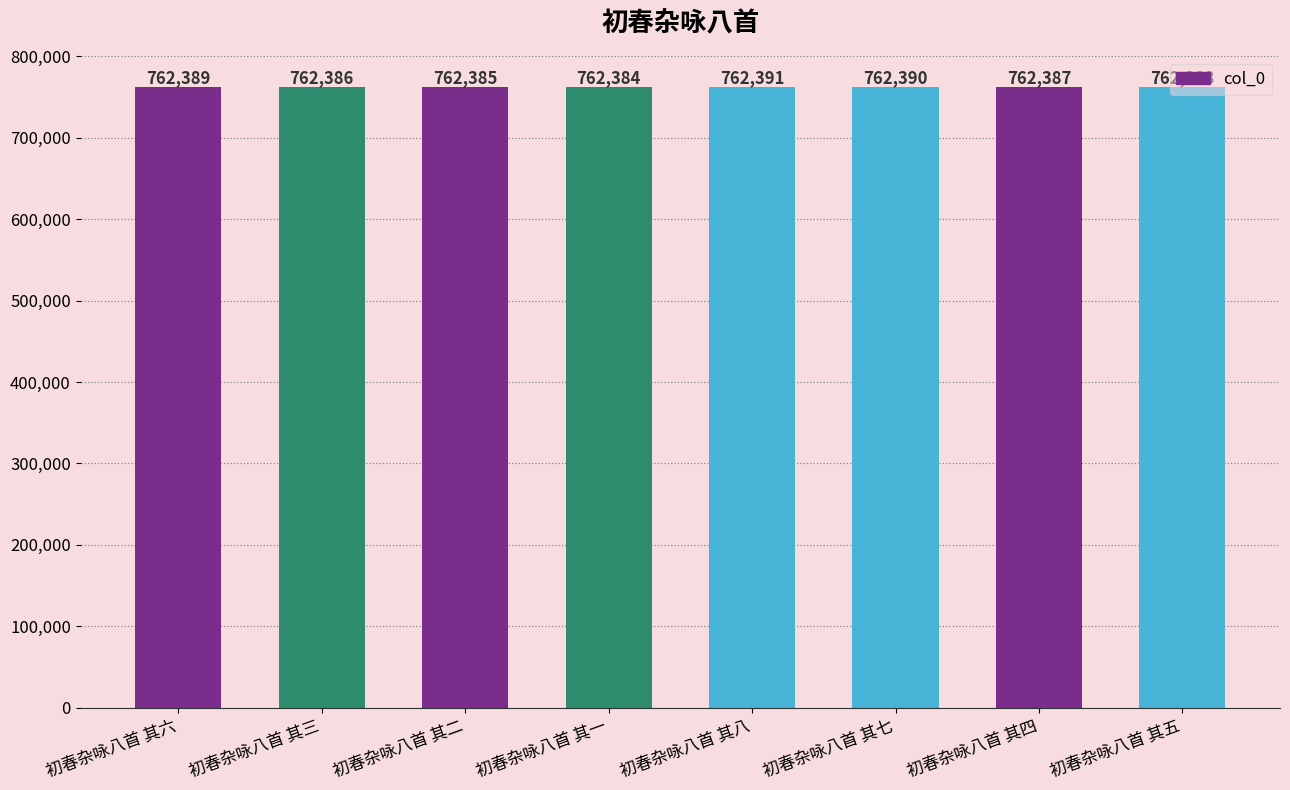

What is the approximate value at 初春杂咏八首 其八?

762391